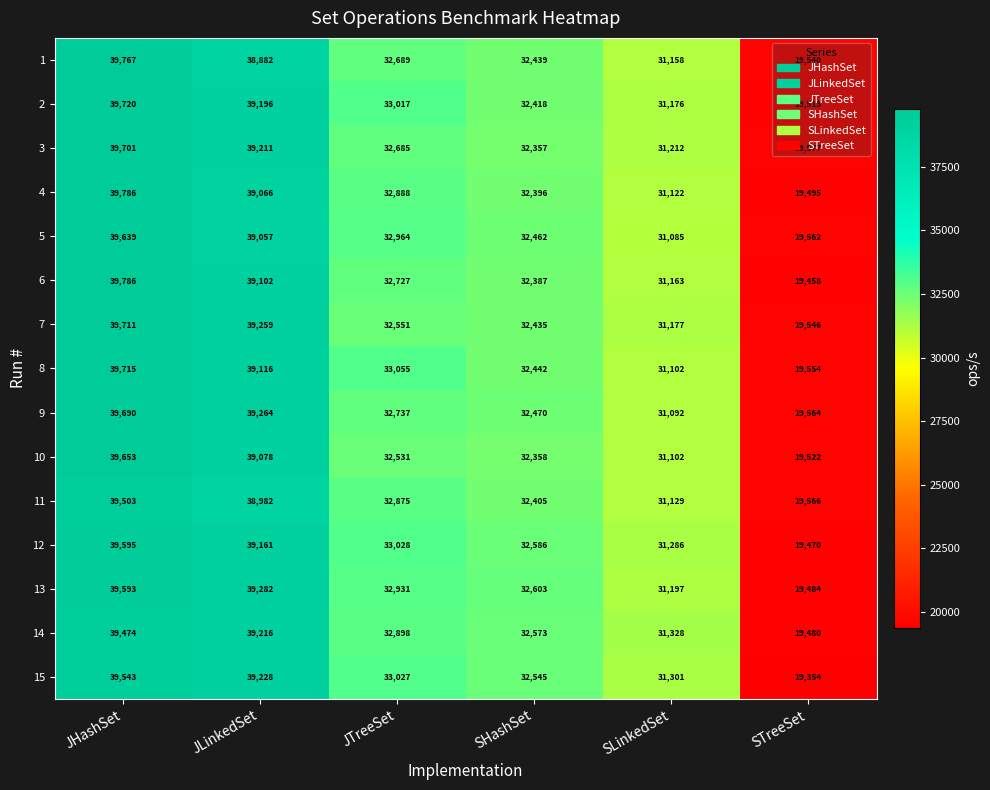

What is the sum of all 4 values?

194753